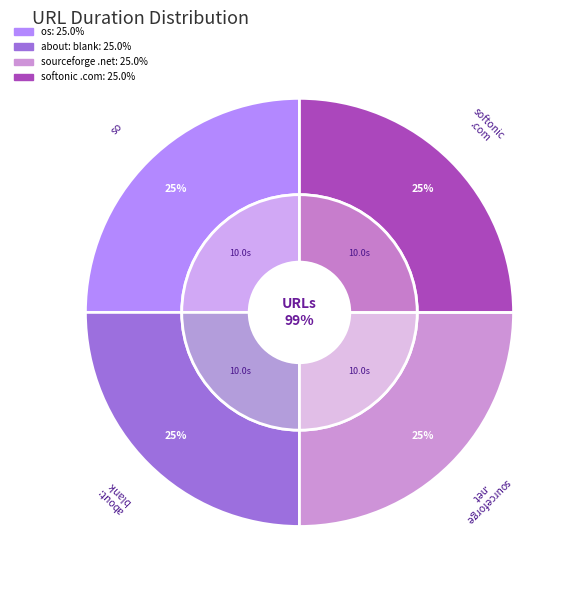

To the nearest percent, what is the combined percentage of http://www.sourceforge.net and about:blank?

50%